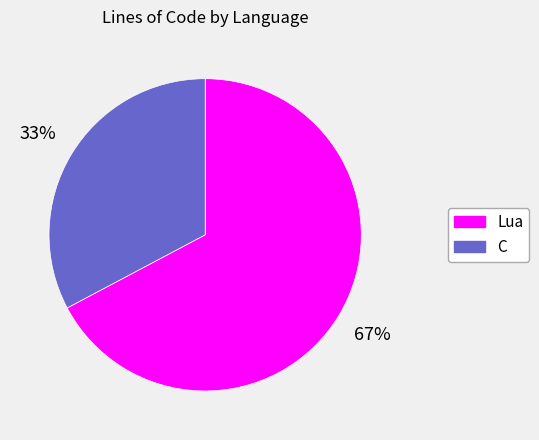

Combined, do Lua and C account for over 50%?

Yes